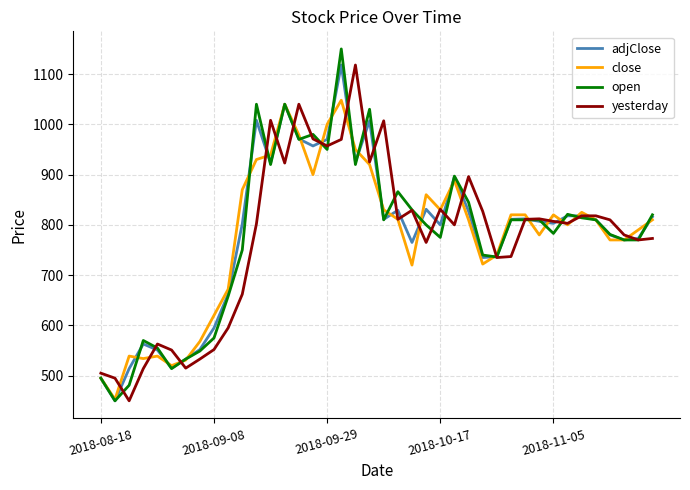

Which series has the largest range (max minus min)?

open